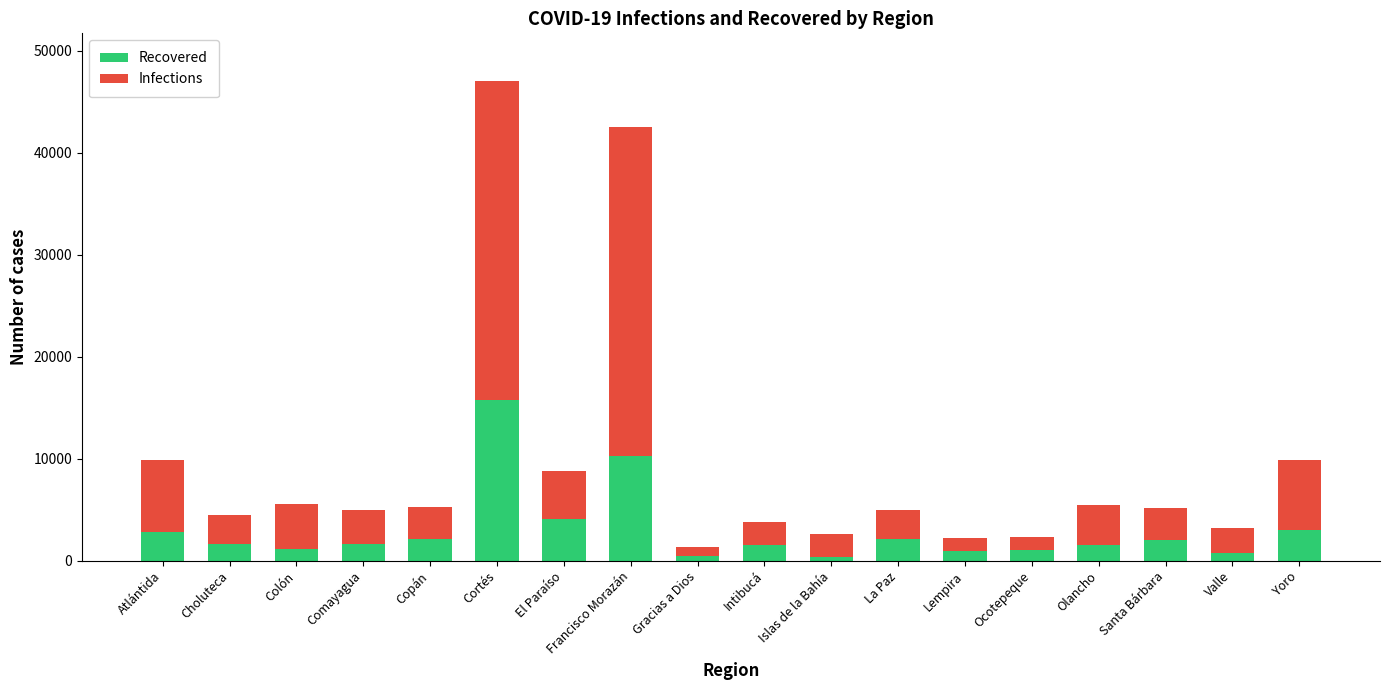

At which label does Recovered reach its peak?

Cortés